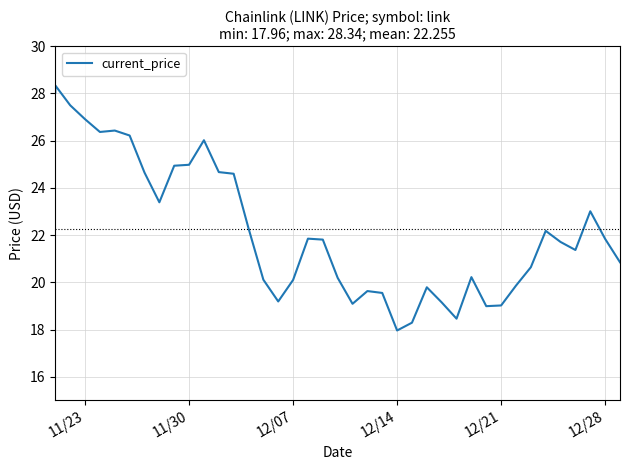

How many interior local peaks (higher than both neighbors) does the data have?

9